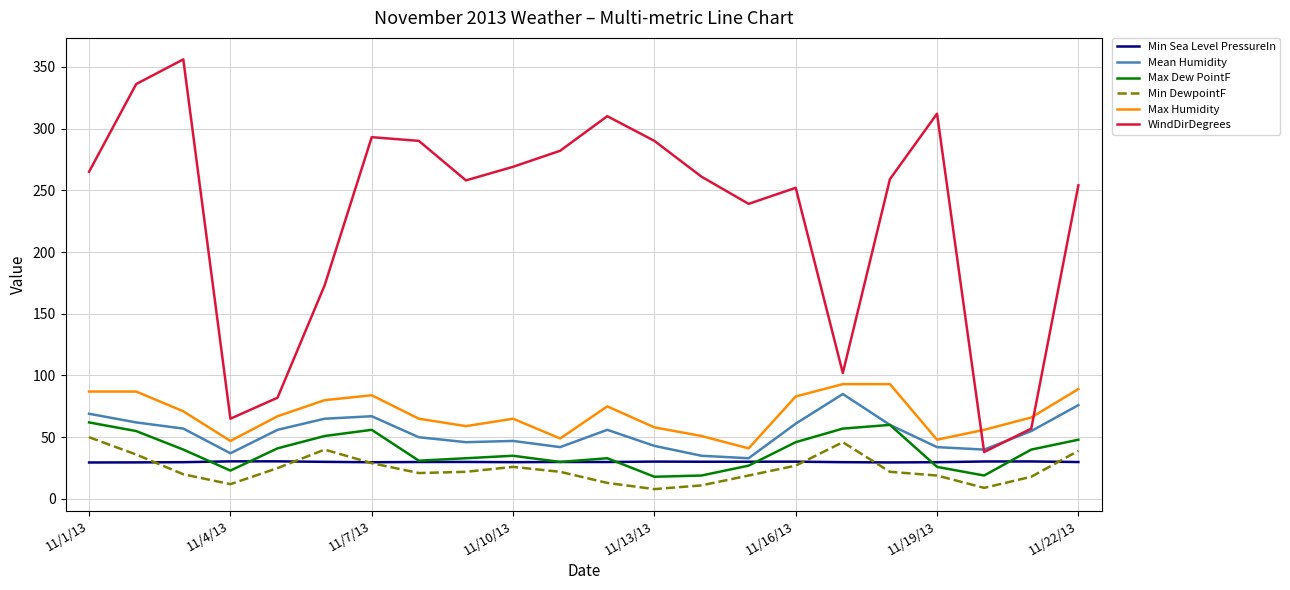

What are all the series names shown in the legend?

Min Sea Level PressureIn, Mean Humidity, Max Dew PointF, Min DewpointF, Max Humidity, WindDirDegrees